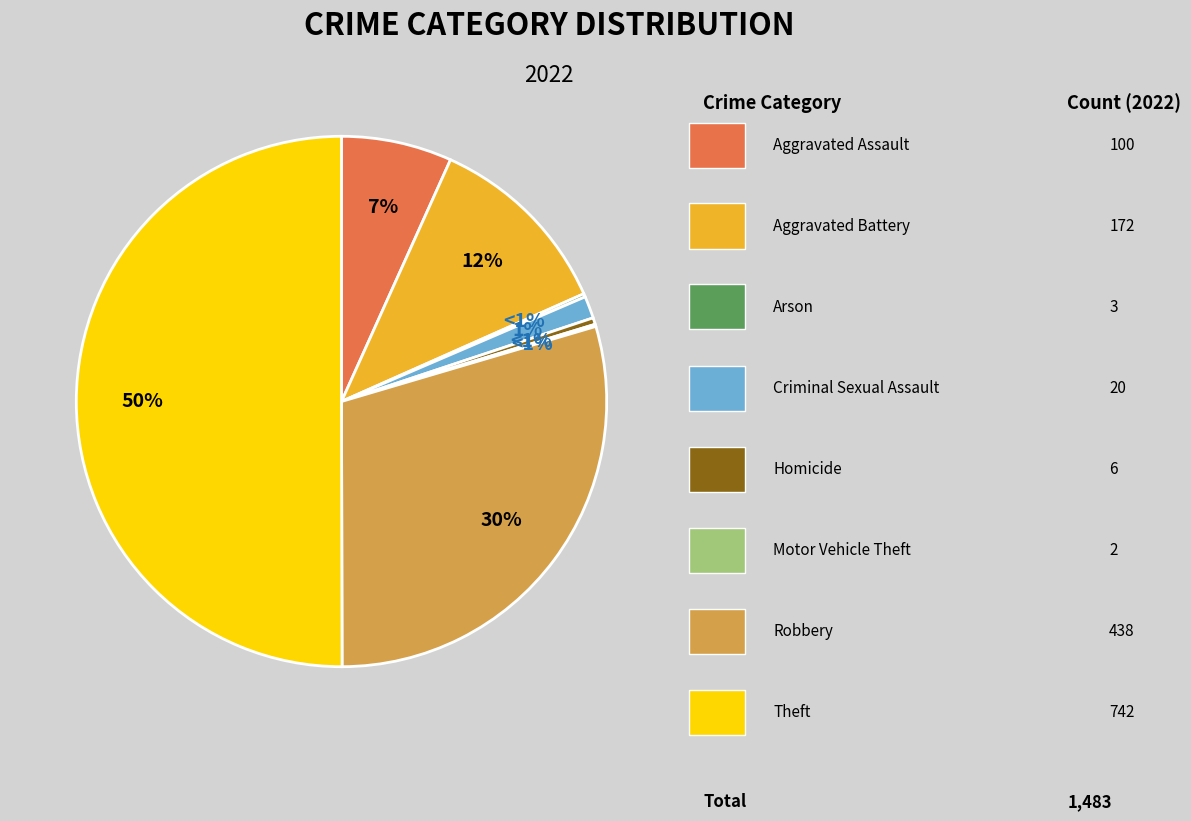

Does any single category account for the majority?

Yes